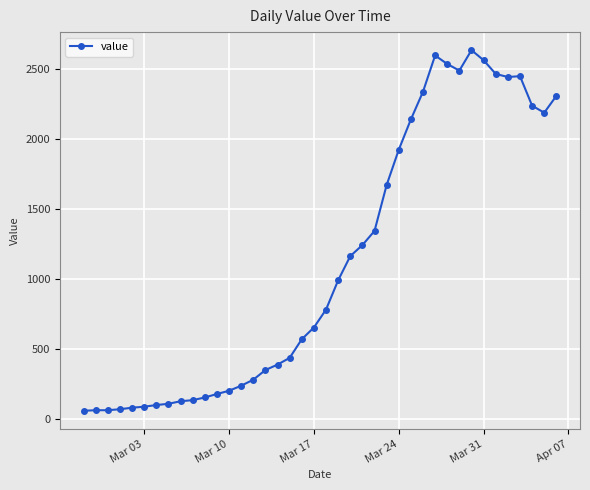

How many lines are shown in the chart?

1